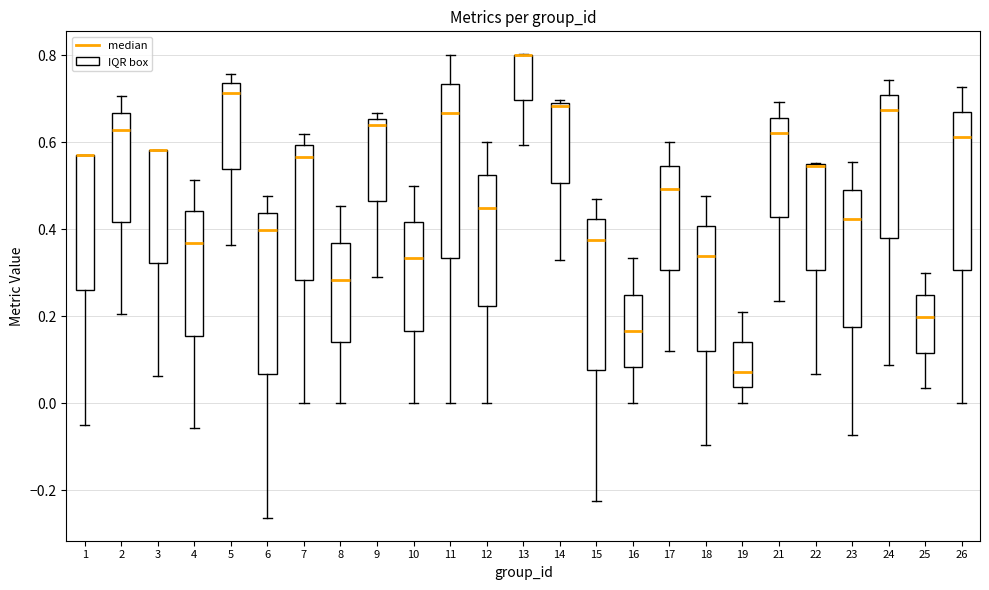

Reading left to right, read every box against the y-axis: the position of its median line, the range the box covers, and the ends of its whiskers. The values are not printed on the chart, so give them approximately, as read against the axis.

1: median 0.58 (drawn on the box's upper edge), box 0.26 to 0.58, whiskers -0.04 to 0.58
2: median 0.62, box 0.42 to 0.66, whiskers 0.20 to 0.70
3: median 0.58 (drawn on the box's upper edge), box 0.32 to 0.58, whiskers 0.06 to 0.58
4: median 0.36, box 0.16 to 0.44, whiskers -0.06 to 0.52
5: median 0.72, box 0.54 to 0.74, whiskers 0.36 to 0.76
6: median 0.40, box 0.06 to 0.44, whiskers -0.26 to 0.48
7: median 0.56, box 0.28 to 0.60, whiskers 0.00 to 0.62
8: median 0.28, box 0.14 to 0.36, whiskers 0.00 to 0.46
9: median 0.64, box 0.46 to 0.66, whiskers 0.28 to 0.66 (just above the box's upper edge)
10: median 0.34, box 0.16 to 0.42, whiskers 0.00 to 0.50
11: median 0.66, box 0.34 to 0.74, whiskers 0.00 to 0.80
12: median 0.46, box 0.22 to 0.52, whiskers 0.00 to 0.60
13: median 0.80 (drawn on the box's upper edge), box 0.70 to 0.80, whiskers 0.60 to 0.80
14: median 0.68, box 0.50 to 0.70, whiskers 0.32 to 0.70 (just above the box's upper edge)
15: median 0.38, box 0.08 to 0.42, whiskers -0.22 to 0.48
16: median 0.16, box 0.08 to 0.26, whiskers 0.00 to 0.34
17: median 0.50, box 0.30 to 0.54, whiskers 0.12 to 0.60
18: median 0.34, box 0.12 to 0.40, whiskers -0.10 to 0.48
19: median 0.08, box 0.04 to 0.14, whiskers 0.00 to 0.22
21: median 0.62, box 0.42 to 0.66, whiskers 0.24 to 0.70
22: median 0.54 (drawn on the box's upper edge), box 0.30 to 0.54, whiskers 0.06 to 0.56
23: median 0.42, box 0.18 to 0.48, whiskers -0.08 to 0.56
24: median 0.68, box 0.38 to 0.70, whiskers 0.08 to 0.74
25: median 0.20, box 0.12 to 0.24, whiskers 0.04 to 0.30
26: median 0.62, box 0.30 to 0.66, whiskers 0.00 to 0.72